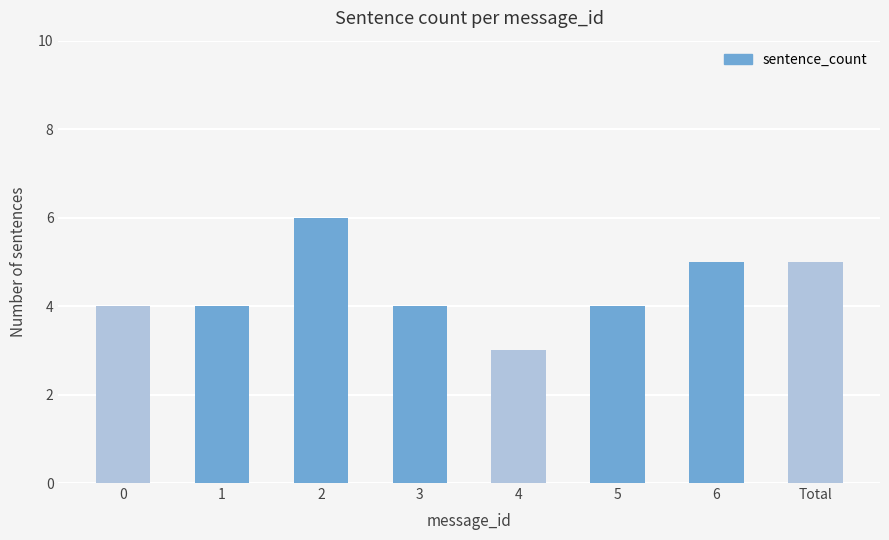

Is it true that the value at 2 is 4?

False